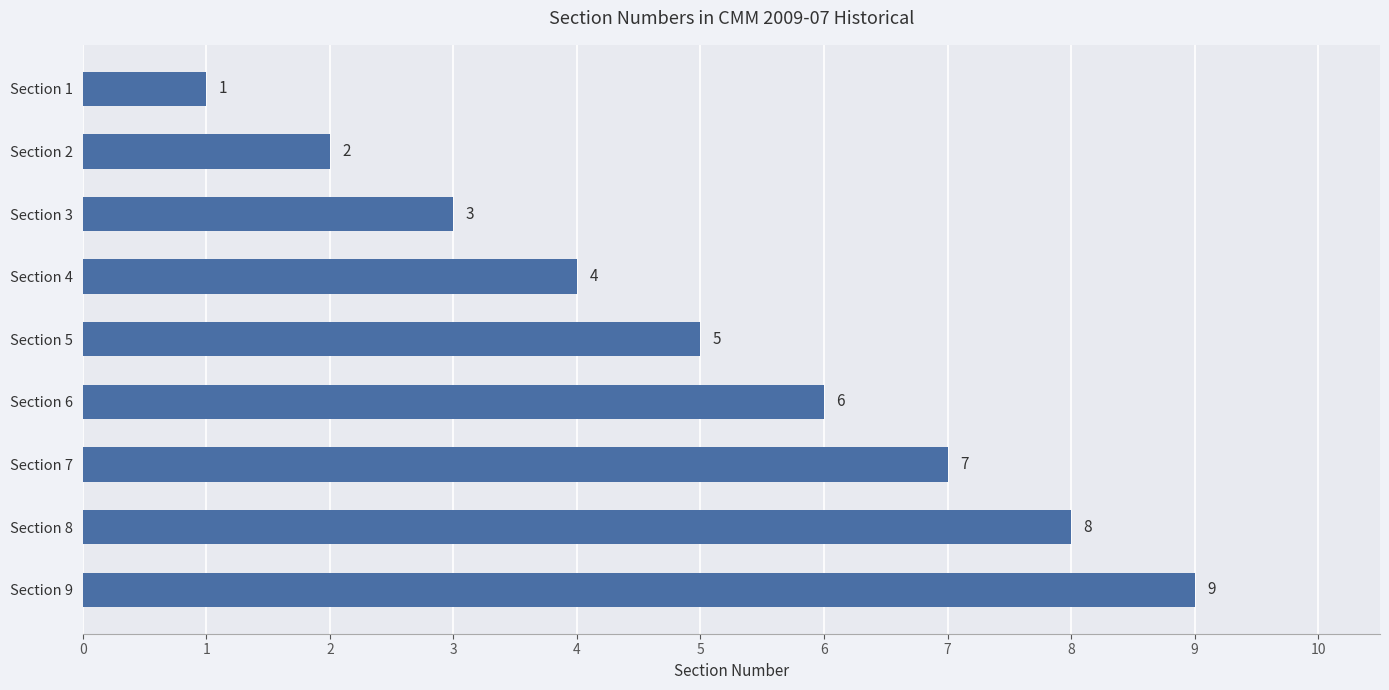

What is the ratio of the value at Section 6 to the value at Section 7?

0.9